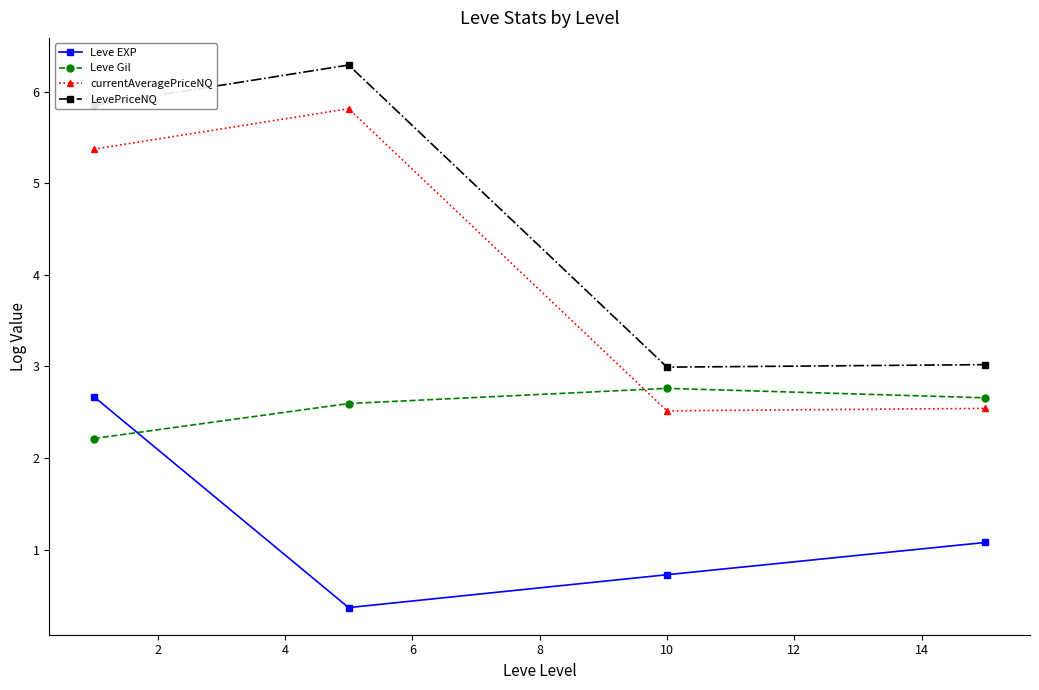

True or false: currentAveragePriceNQ and LevePriceNQ cross at least once.

False